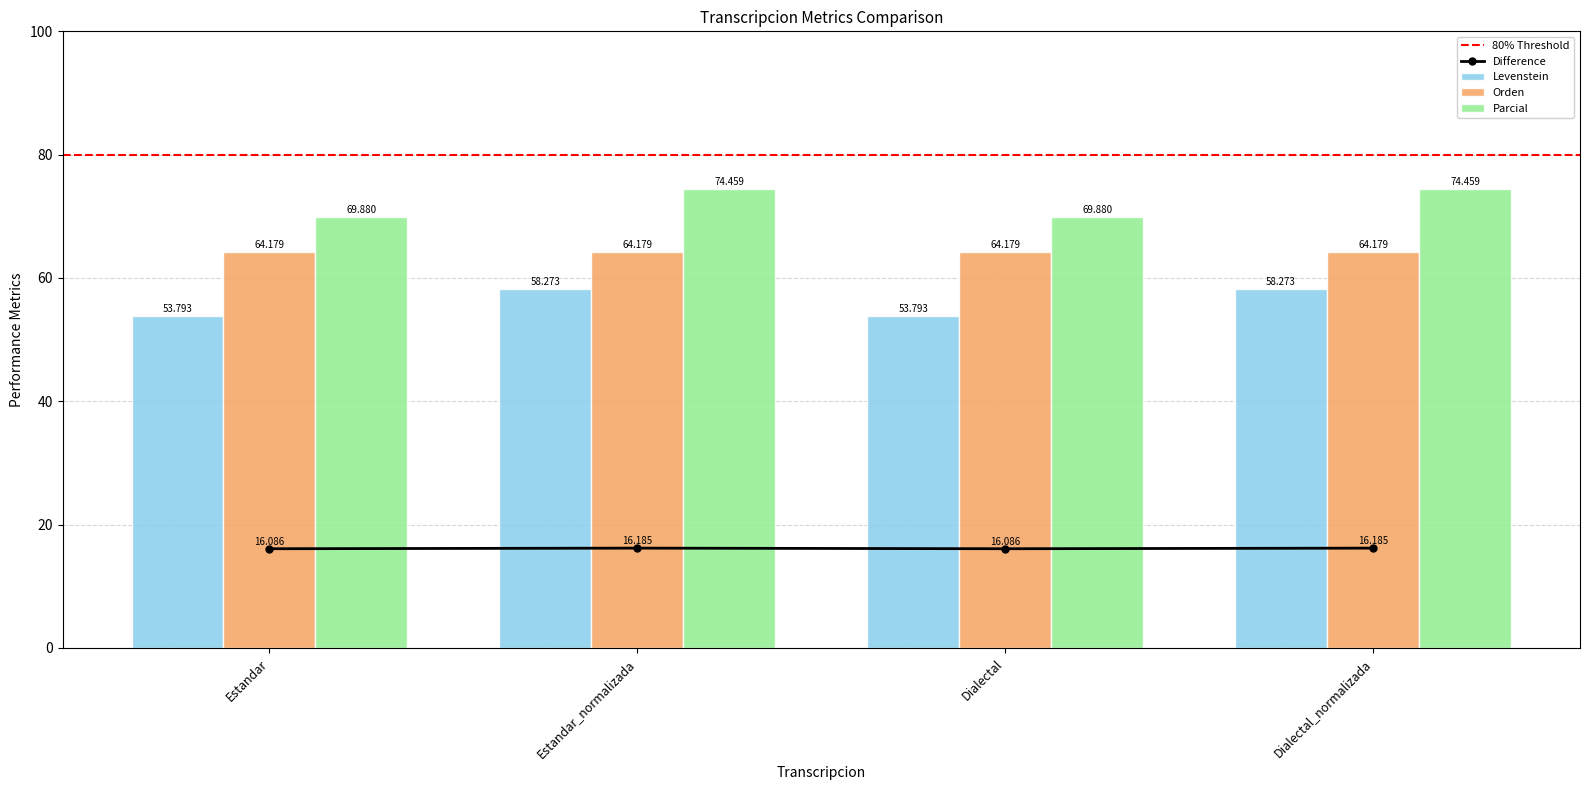

Which series has the largest total across all categories?

Parcial